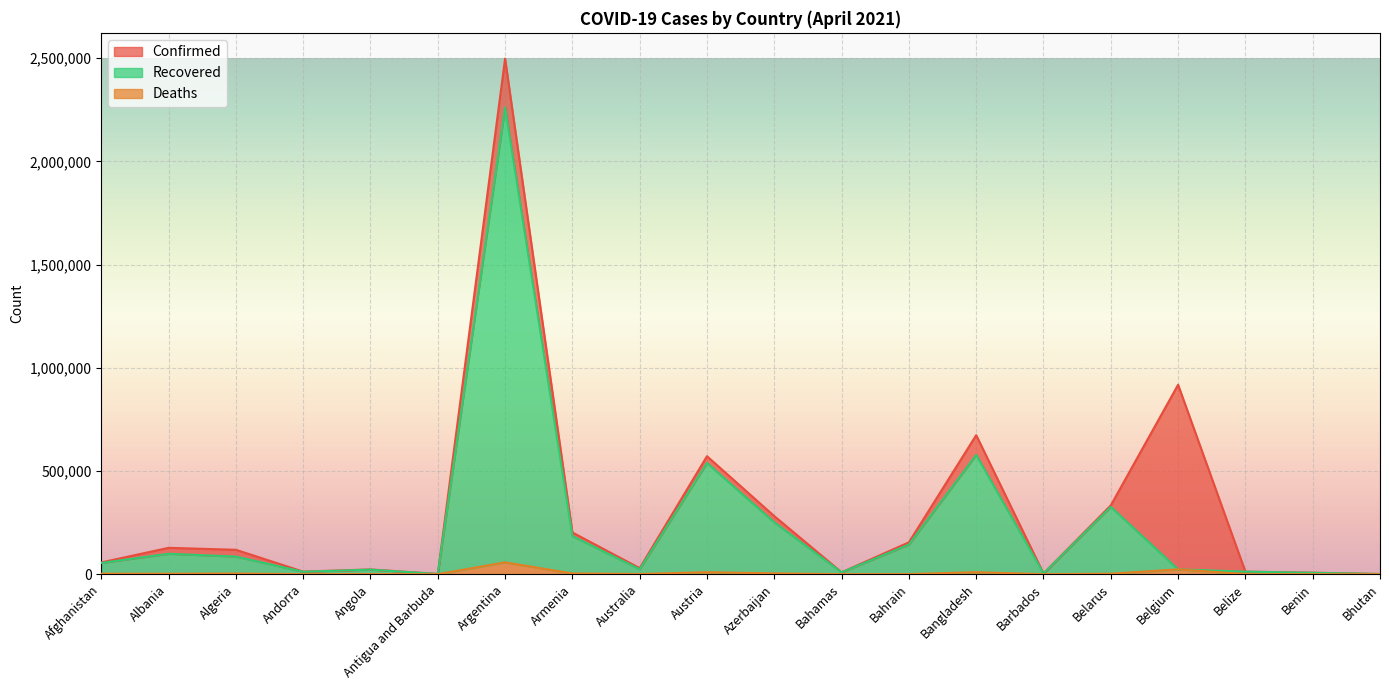

How many series are shown in this chart?

3